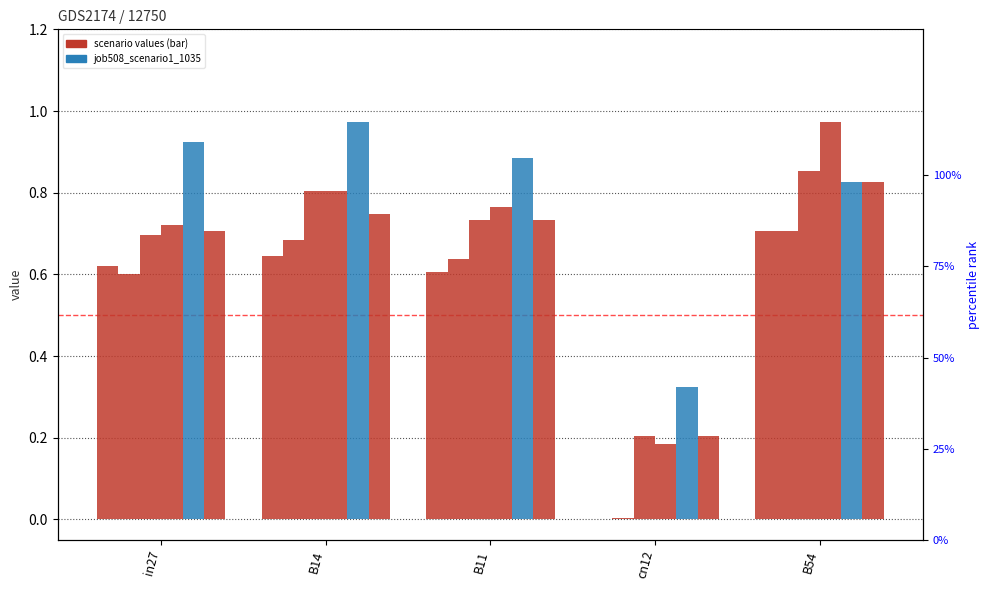

Reading left to right, what are all the values shown in this chart?

job495_scenario0_1011: 0.6	0.6	0.6	0.0	0.7
job500_scenario0_1019: 0.6	0.7	0.6	0.0	0.7
job502_scenario1_1022: 0.7	0.8	0.7	0.2	0.9
job503_scenario2_1024: 0.7	0.8	0.8	0.2	1.0
job504_scenario3_1025: 0.9	1.0	0.9	0.3	0.8
job508_scenario1_1035: 0.7	0.7	0.7	0.2	0.8